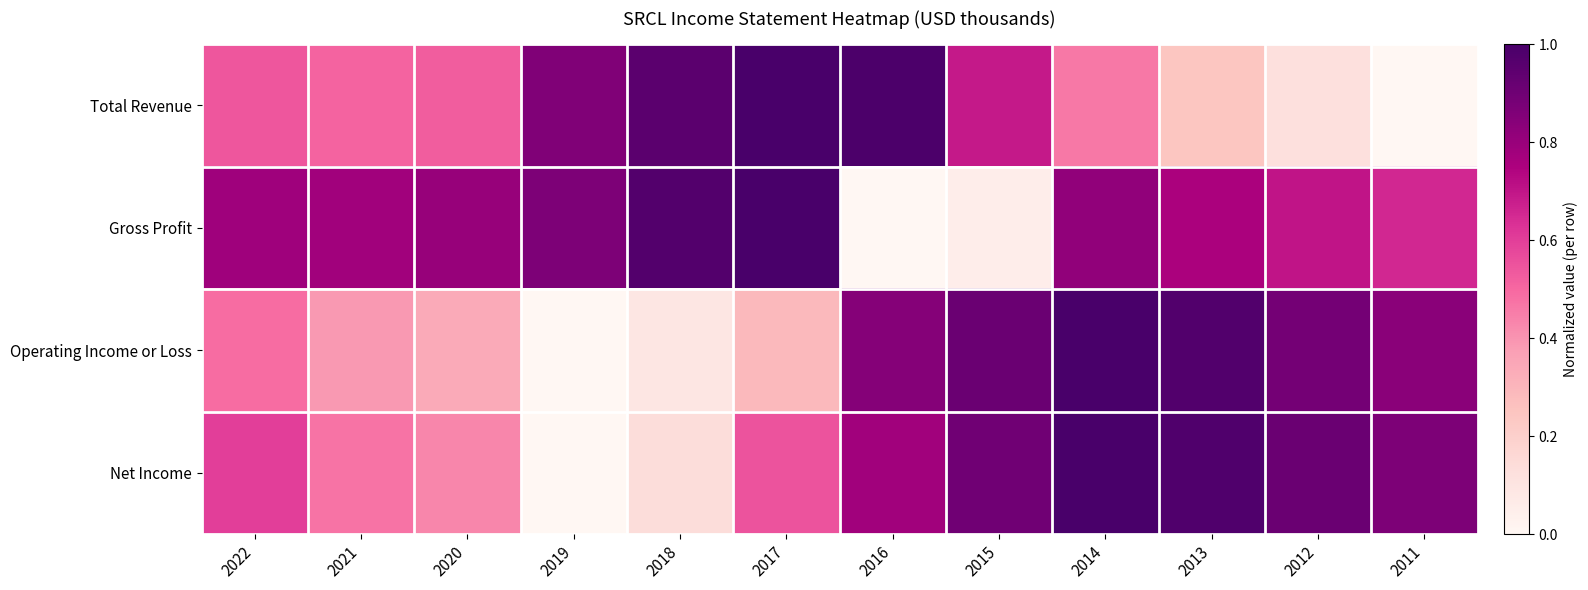

Reading right to left, extract all data points from this chart.

Total Revenue: 2011=0.0	2012=0.1	2013=0.2	2014=0.5	2015=0.7	2016=1.0	2017=1.0	2018=1.0	2019=0.9	2020=0.5	2021=0.5	2022=0.5
Gross Profit: 2011=0.7	2012=0.7	2013=0.8	2014=0.8	2015=0.1	2016=0.0	2017=1.0	2018=1.0	2019=0.9	2020=0.8	2021=0.8	2022=0.8
Operating Income or Loss: 2011=0.8	2012=0.9	2013=1.0	2014=1.0	2015=0.9	2016=0.8	2017=0.3	2018=0.1	2019=0.0	2020=0.3	2021=0.4	2022=0.5
Net Income: 2011=0.9	2012=0.9	2013=1.0	2014=1.0	2015=0.9	2016=0.8	2017=0.5	2018=0.1	2019=0.0	2020=0.4	2021=0.5	2022=0.6